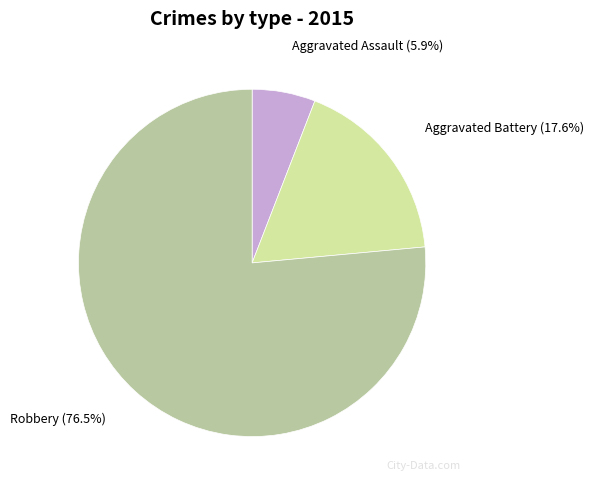

Which category has the biggest portion of the pie?

Robbery